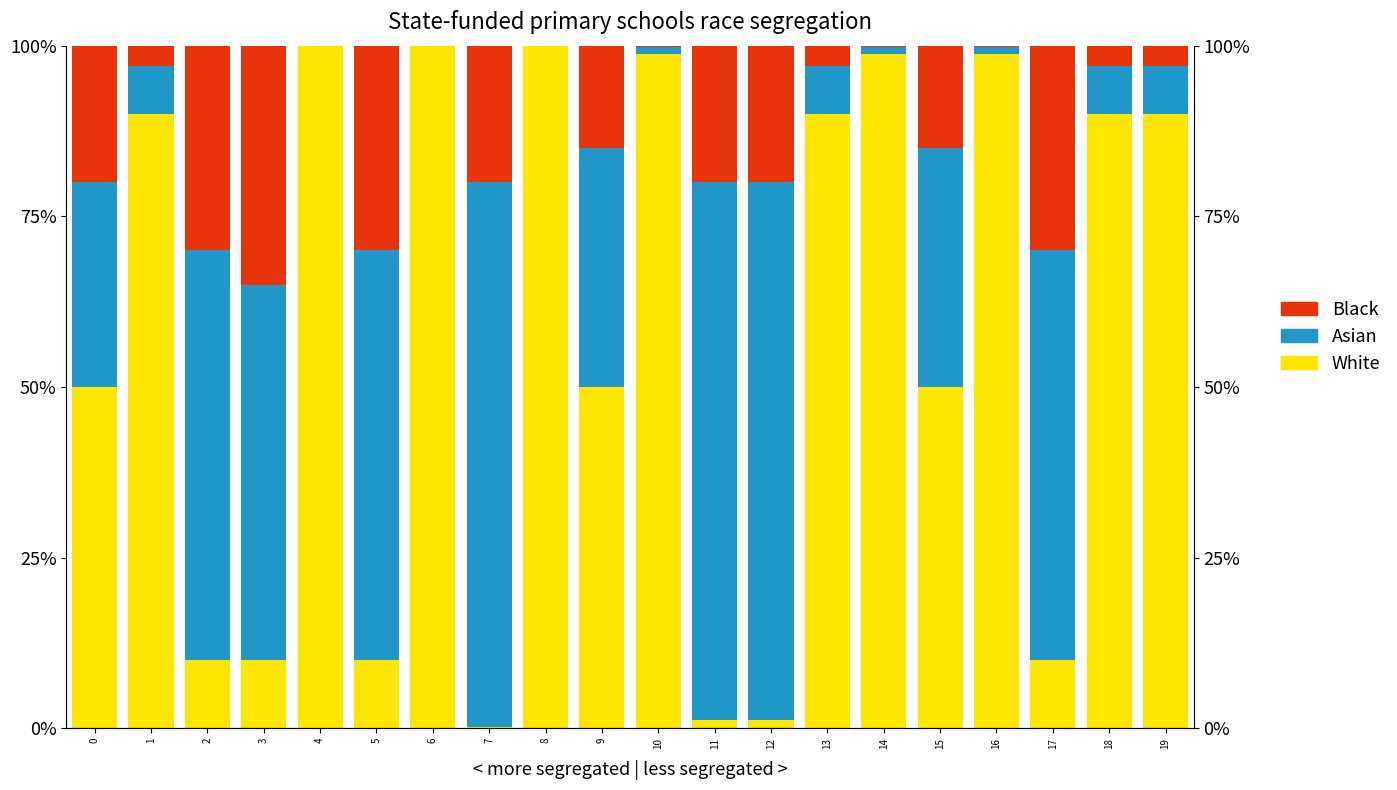

What is the average value of the White series?

0.6